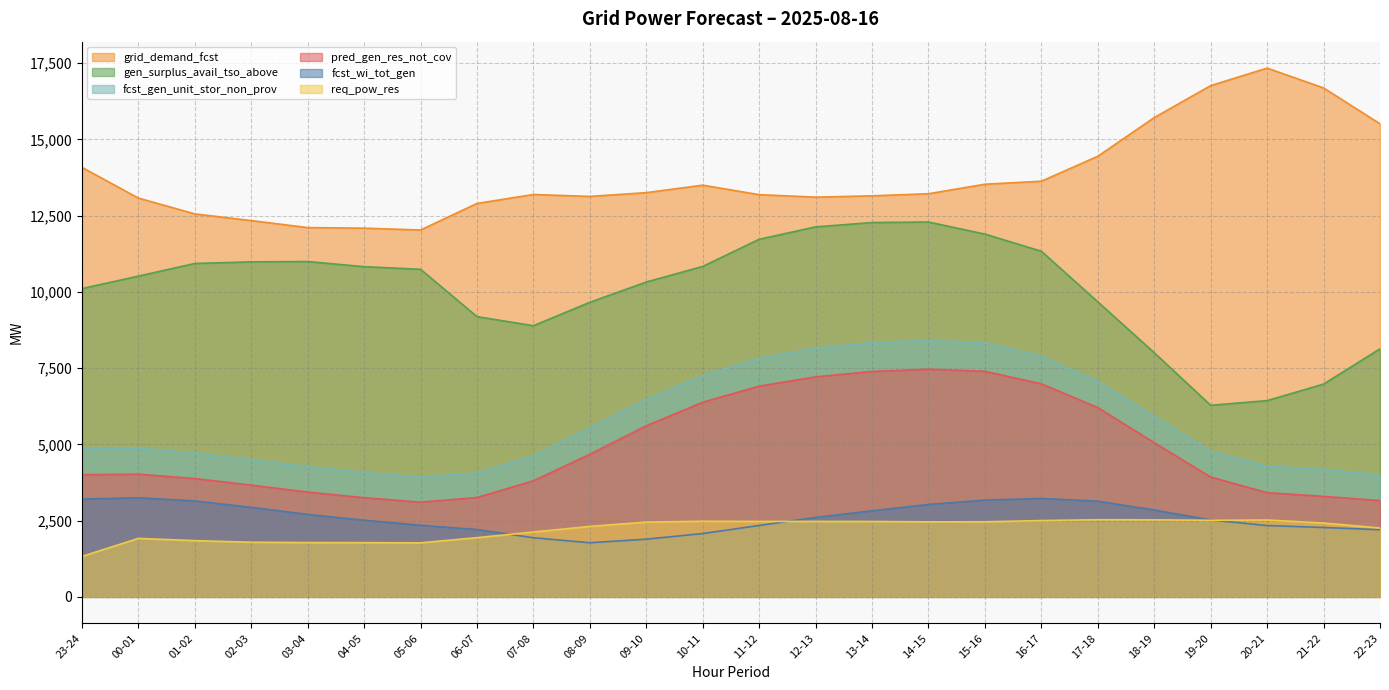

True or false: fcst_gen_unit_stor_non_prov and pred_gen_res_not_cov intersect in this chart.

False